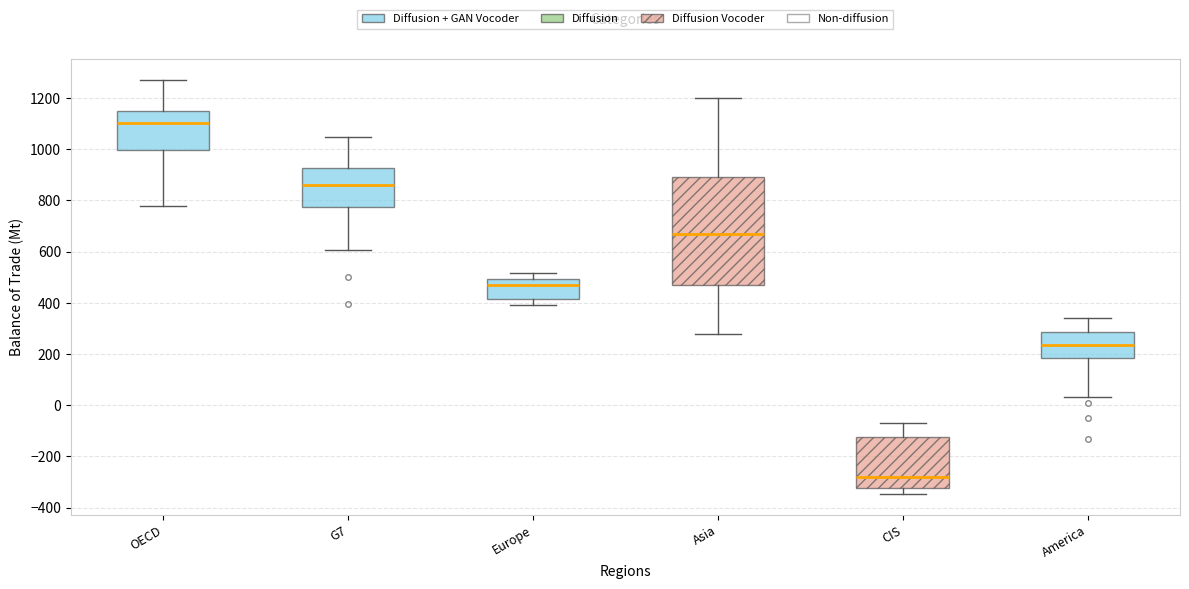

Reading left to right, transcribe this box plot: for each box, give where its median line is, the range the box spans, and where its two whiskers end, as read against the y-axis. The values are not printed on the chart, so give them approximately, as read against the axis.

OECD: median 1100, box 1000 to 1140, whiskers 780 to 1280
G7: median 860, box 780 to 920, whiskers 600 to 1040
Europe: median 460, box 420 to 500, whiskers 380 to 520
Asia: median 660, box 460 to 900, whiskers 280 to 1200
CIS: median -280, box -320 to -120, whiskers -340 to -60
America: median 240, box 180 to 280, whiskers 40 to 340